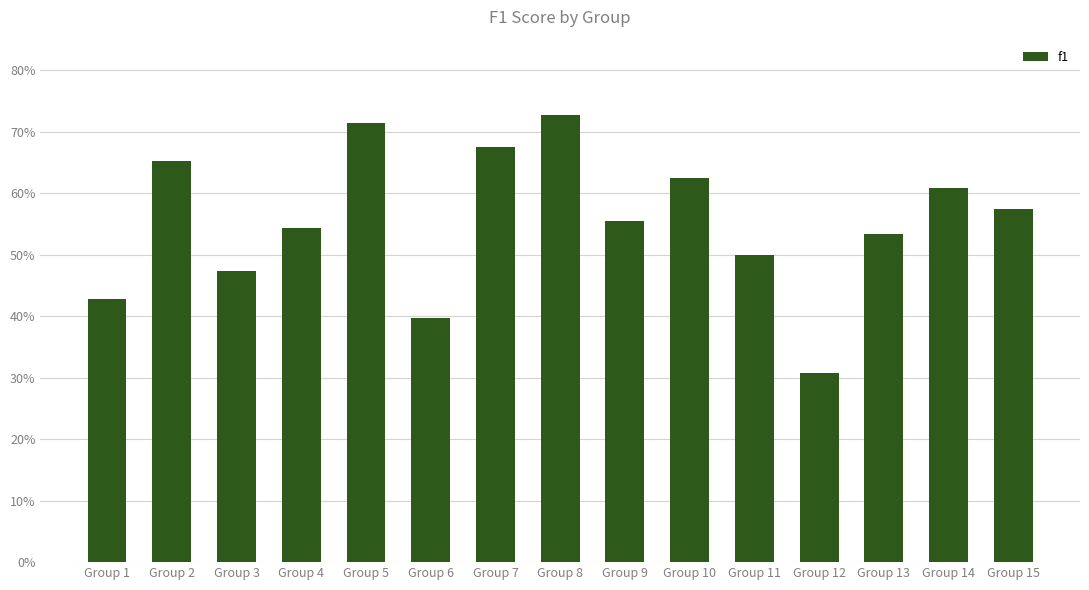

Rank the categories by value from highest to lowest.

Group 8, Group 5, Group 7, Group 2, Group 10, Group 14, Group 15, Group 9, Group 4, Group 13, Group 11, Group 3, Group 1, Group 6, Group 12